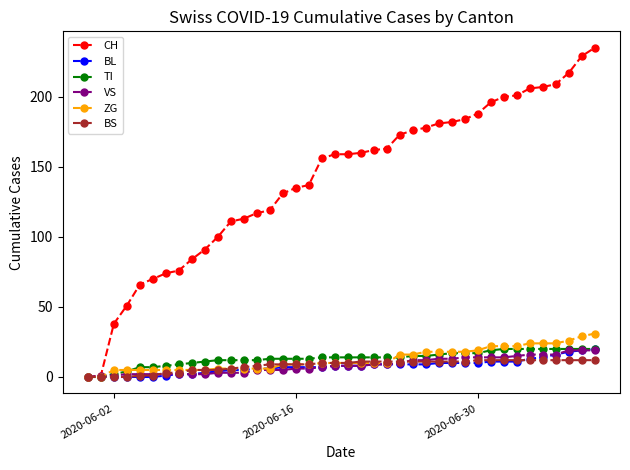

What is the greatest value displayed?

235